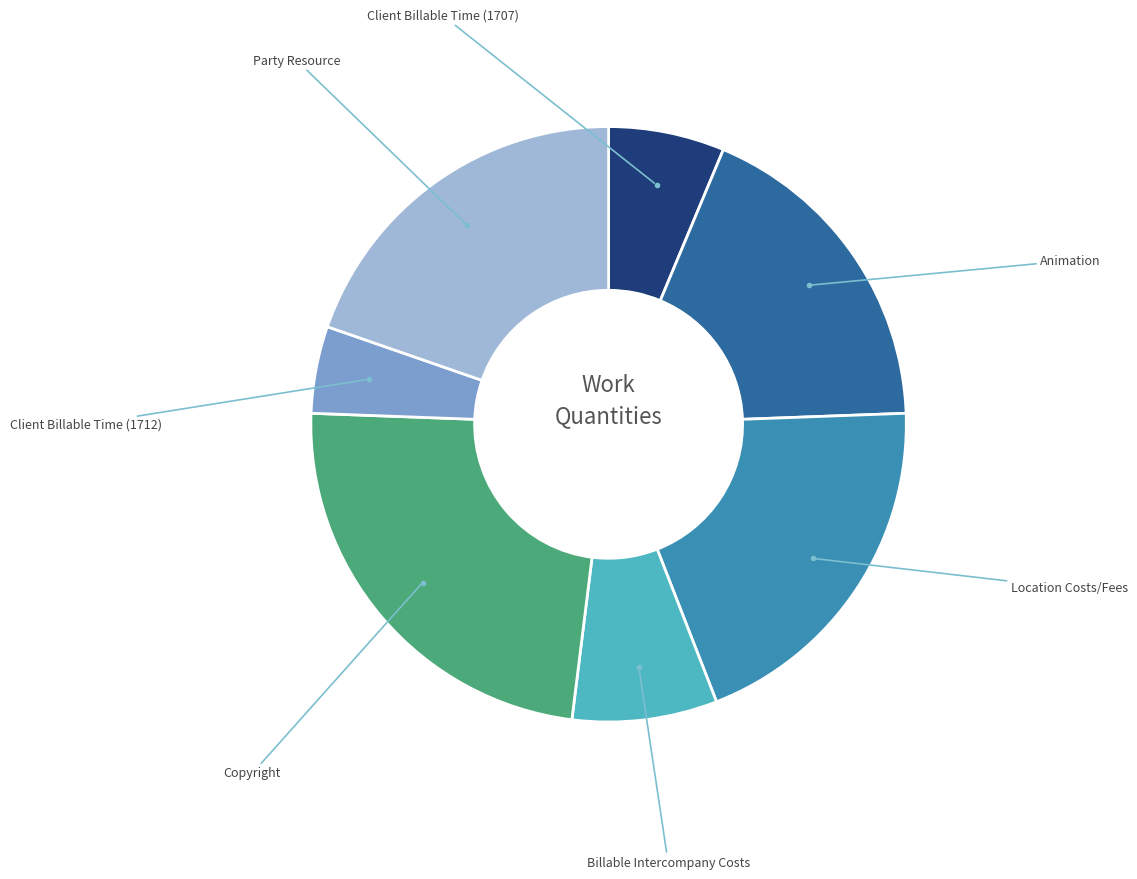

Is there any slice that represents more than half of the pie?

No